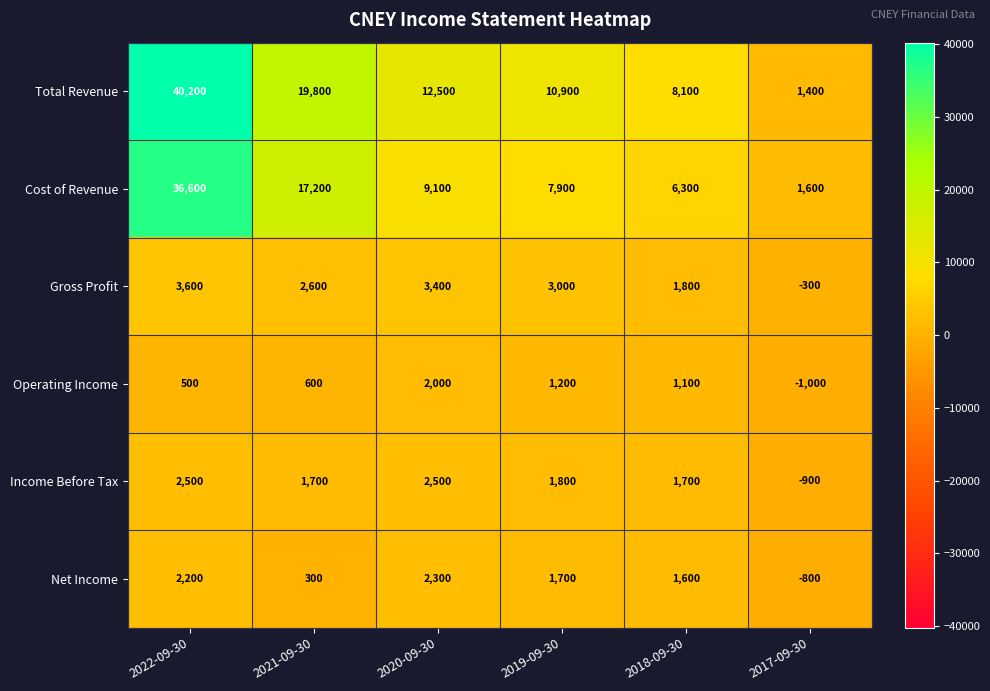

Between 2020-09-30 and 2017-09-30, which series saw the biggest shift?

Total Revenue